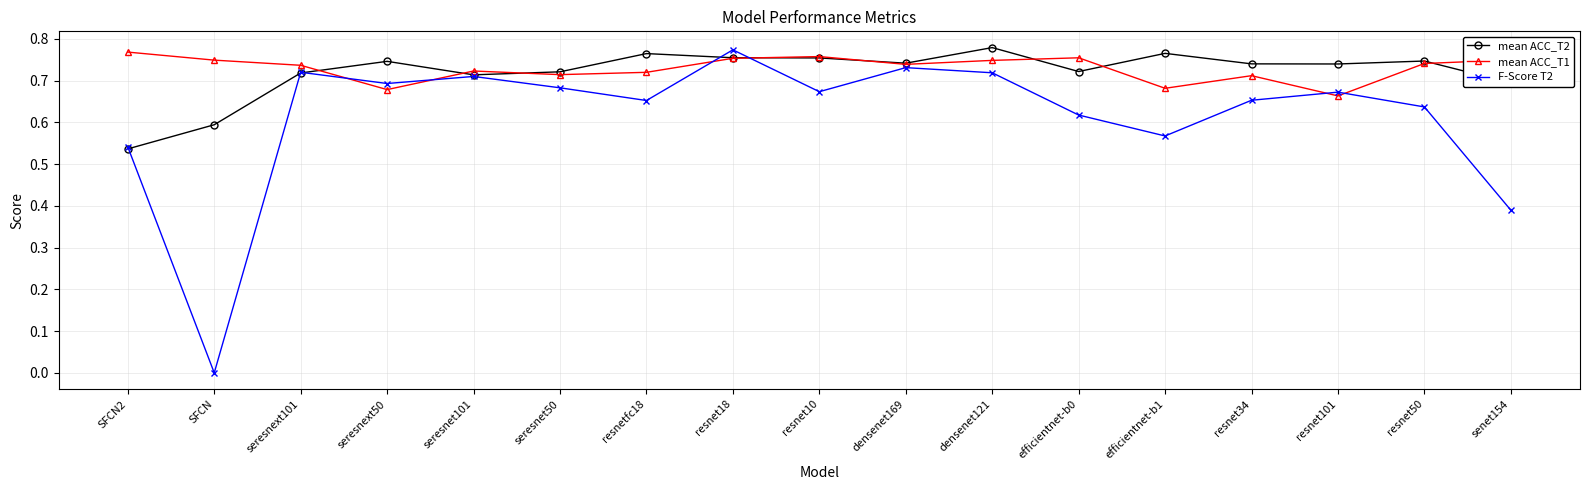

What are all the series names shown in the legend?

mean ACC_T2, mean ACC_T1, F-Score T2